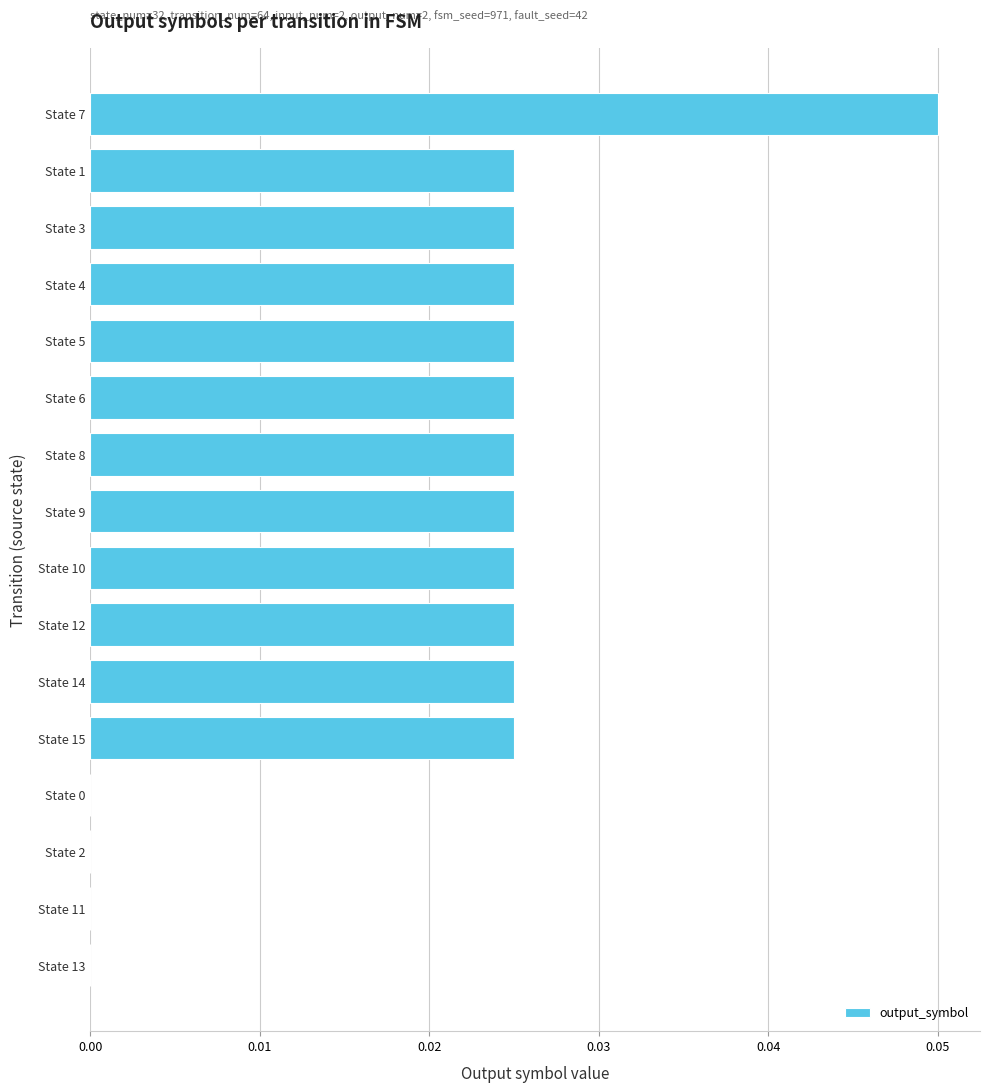

Which label corresponds to the largest value in the chart?

State 7